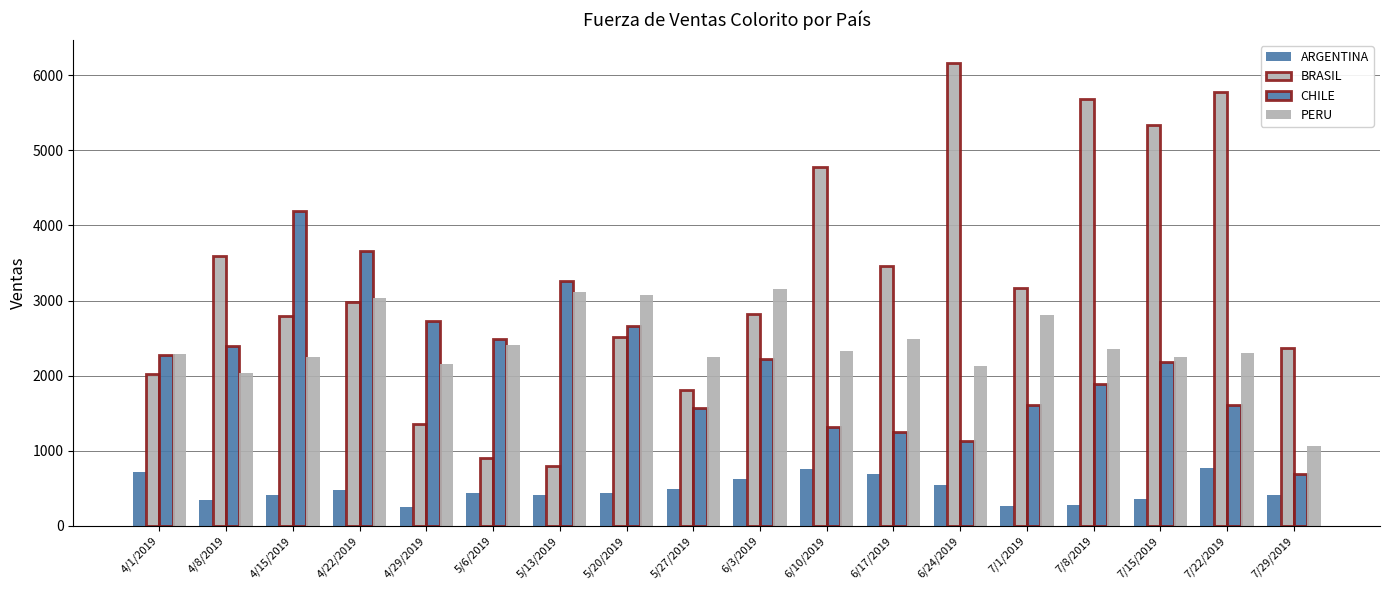

The value of ARGENTINA at 5/6/2019 is 438. True or false?

True